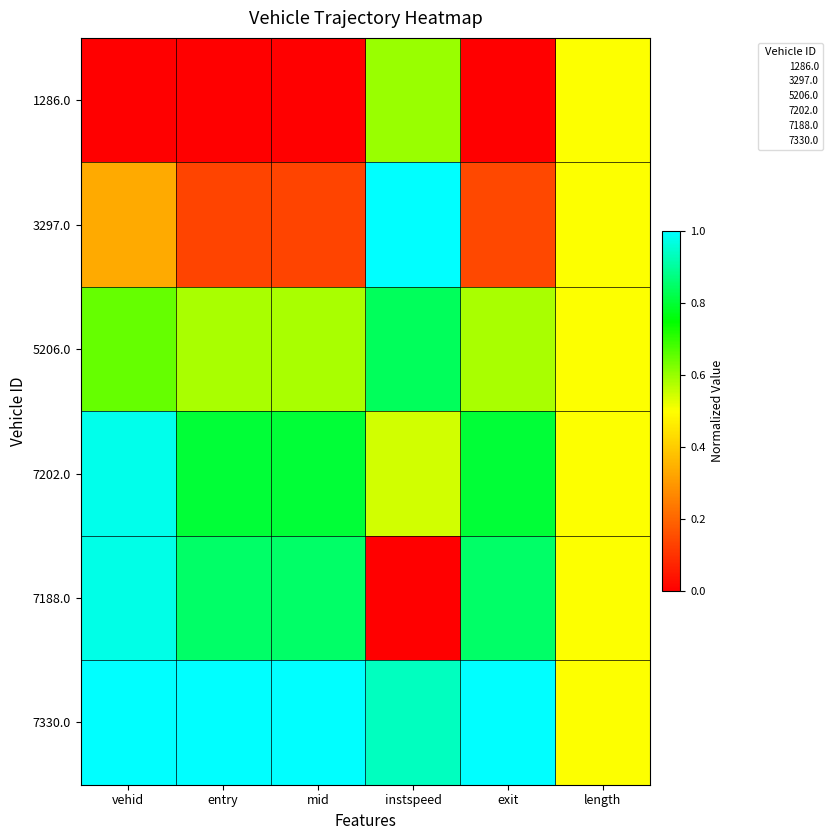

Which series has the largest range (max minus min)?

7188.0